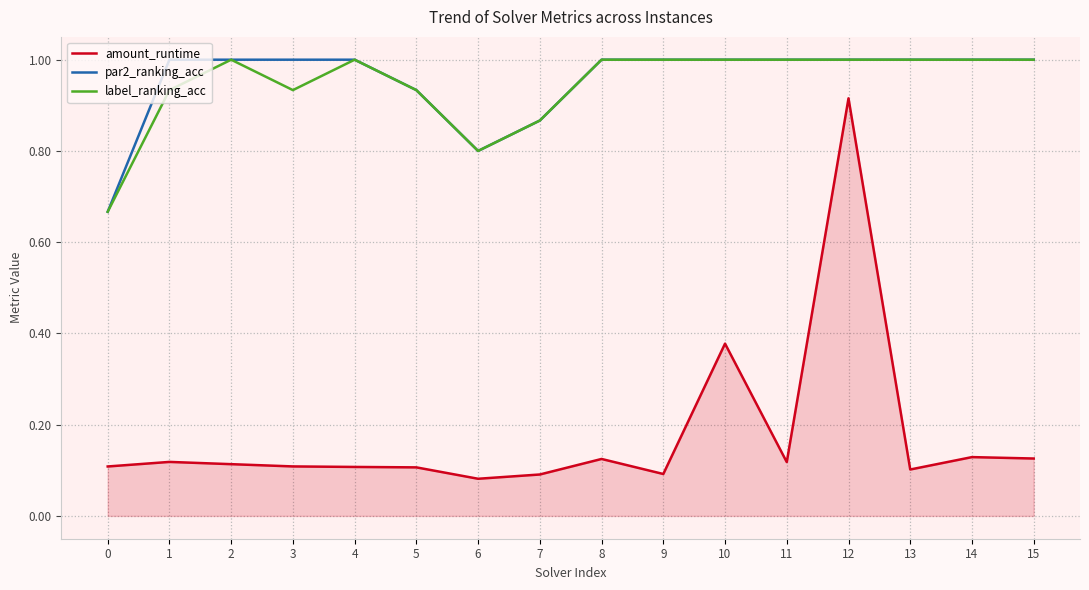

What is the sum of all amount_runtime values?

2.8